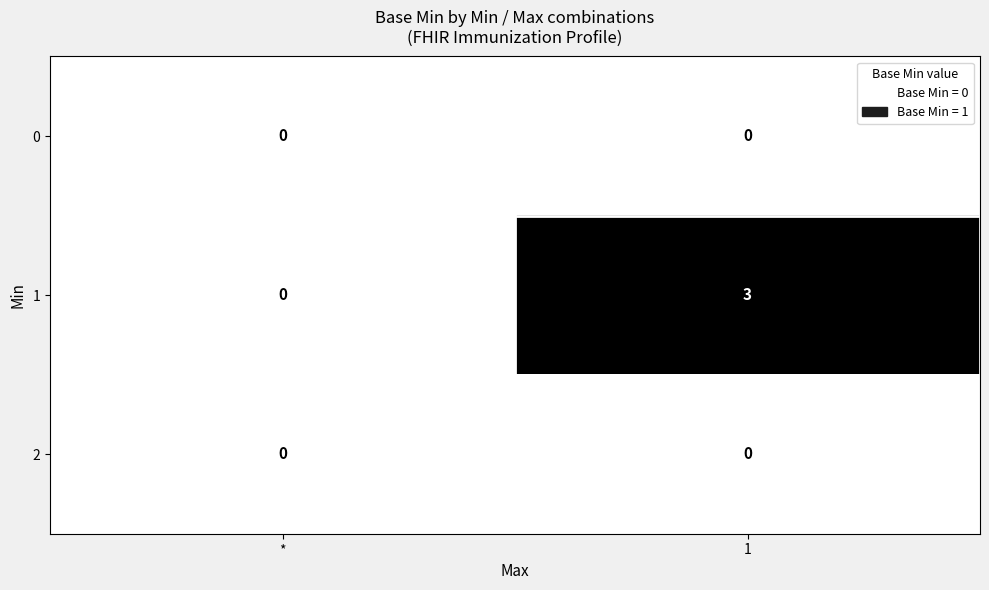

What is the difference between the maximum and minimum values in the 1 series?

3